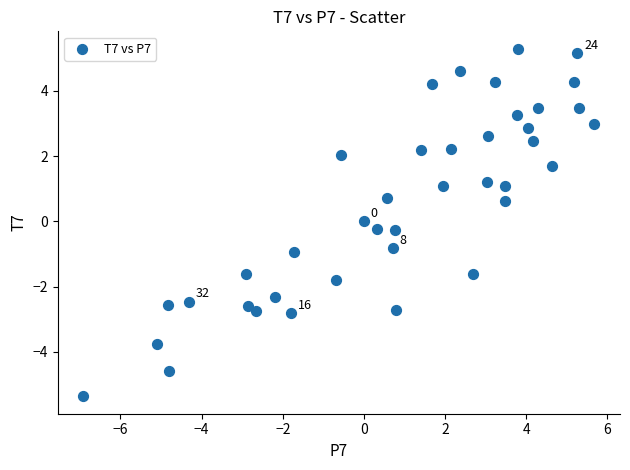

What is the range of X values (max minus min)?

12.6